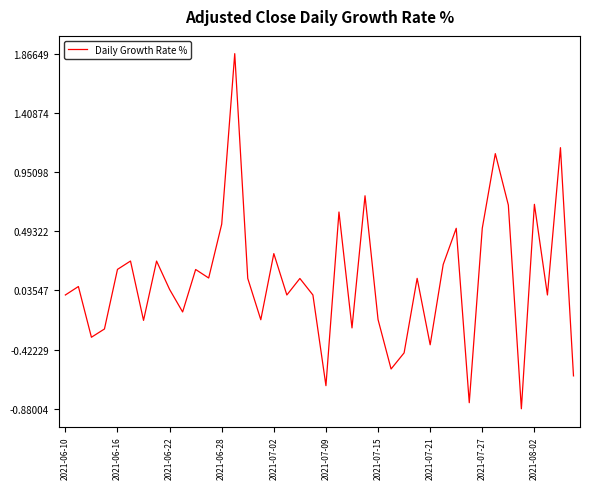

What is the minimum value shown in the chart?

-0.9